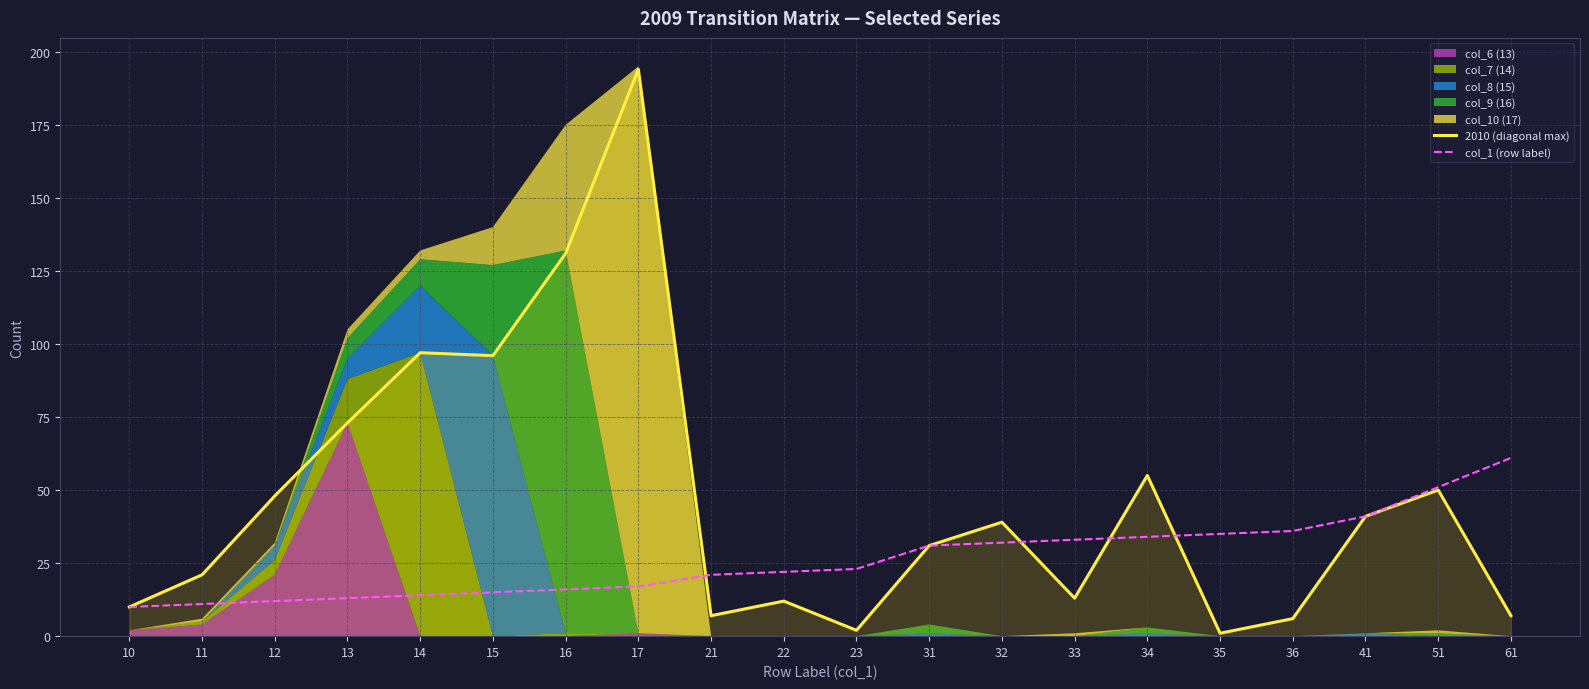

True or false: col_1 (row label) has a value of 10 at 21.

False